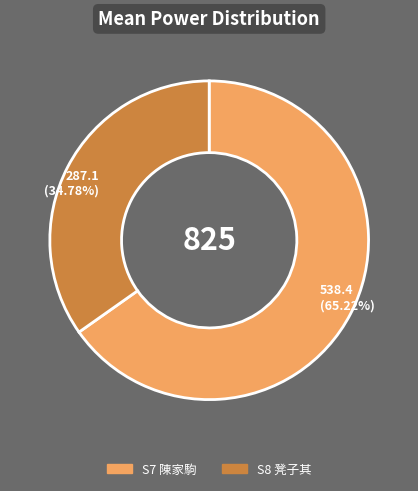

Which category has the biggest portion of the pie?

S7 陳家駒